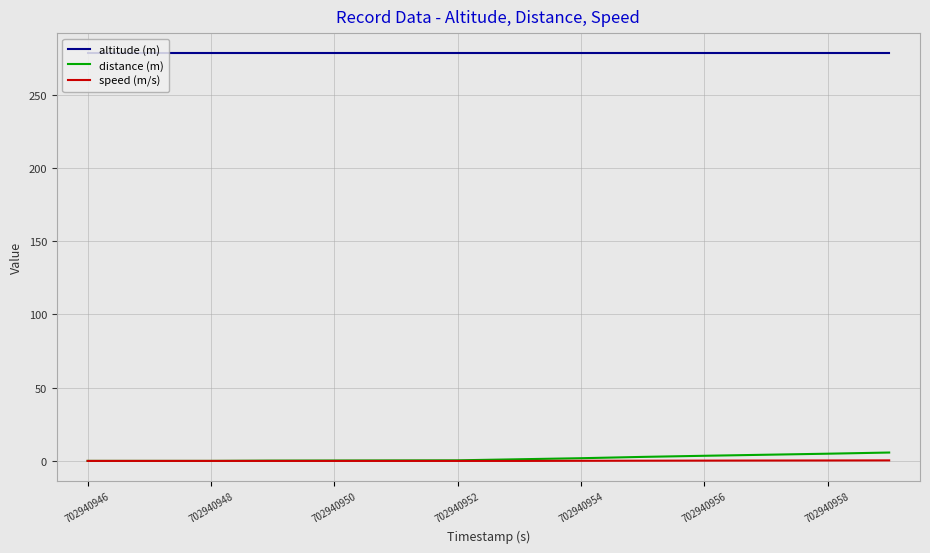

Which series has the largest total across all categories?

altitude (m)